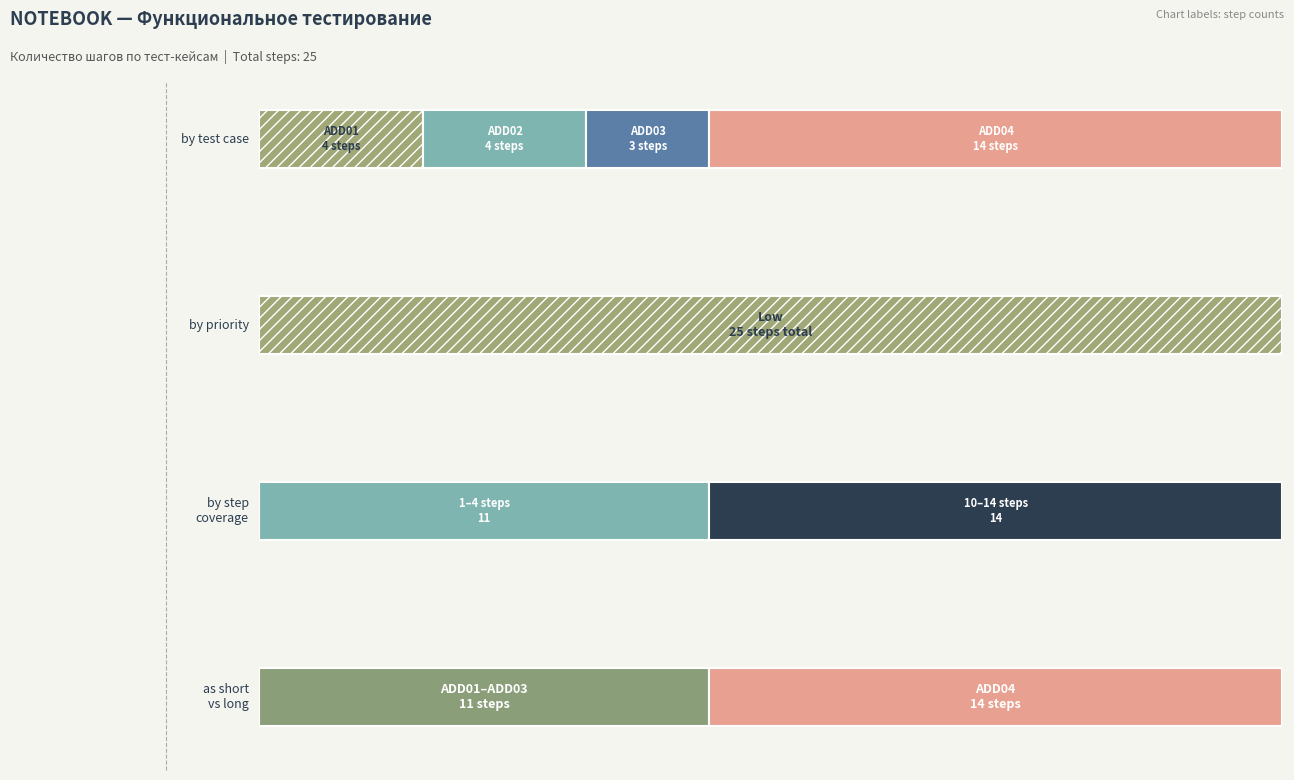

What is the average value?

6